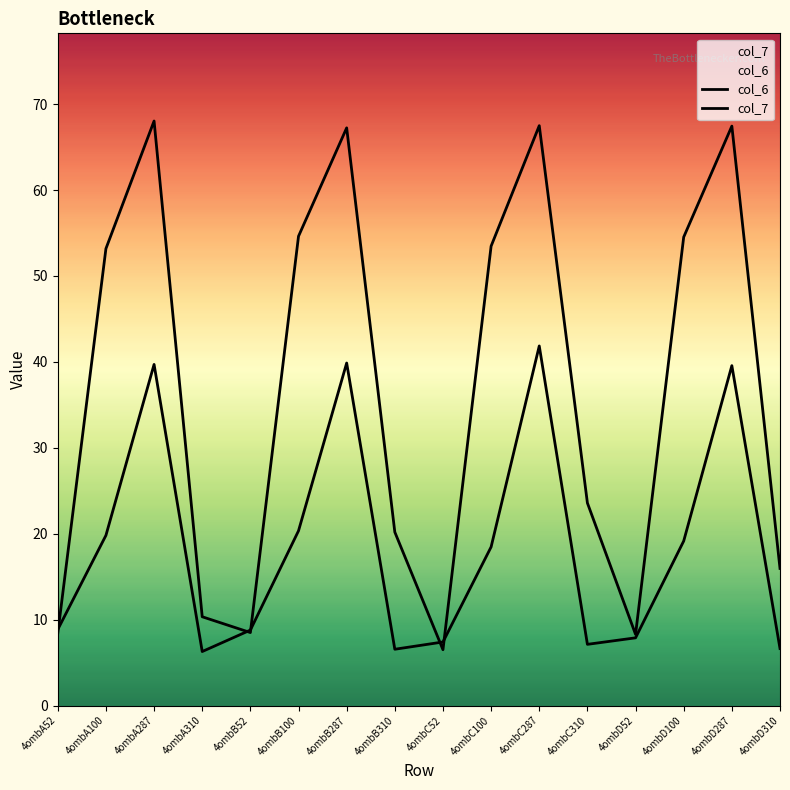

Reading left to right, list all the values displayed in this chart.

col_6: 4ombA52=8.9	4ombA100=19.8	4ombA287=39.7	4ombA310=6.3	4ombB52=8.8	4ombB100=20.3	4ombB287=39.9	4ombB310=6.6	4ombC52=7.4	4ombC100=18.5	4ombC287=41.9	4ombC310=7.1	4ombD52=7.9	4ombD100=19.2	4ombD287=39.6	4ombD310=6.6
col_7: 4ombA52=8.4	4ombA100=53.2	4ombA287=68.0	4ombA310=10.3	4ombB52=8.5	4ombB100=54.6	4ombB287=67.2	4ombB310=20.2	4ombC52=6.5	4ombC100=53.5	4ombC287=67.5	4ombC310=23.6	4ombD52=8.3	4ombD100=54.5	4ombD287=67.4	4ombD310=16.0